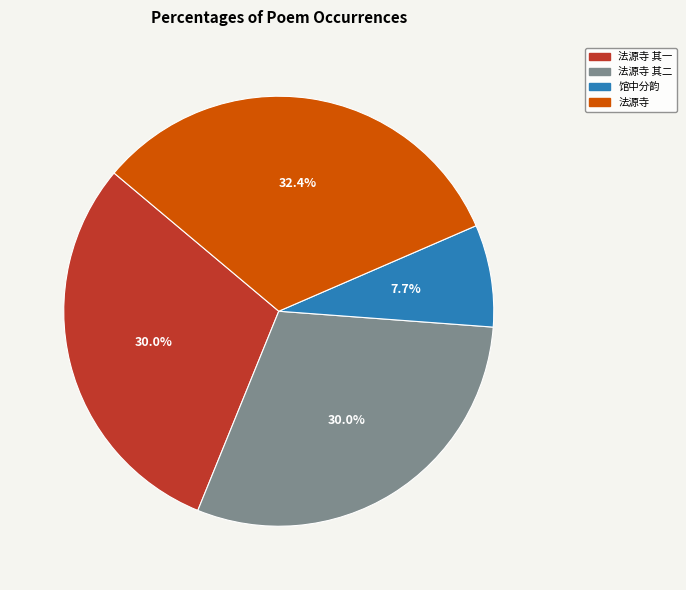

Which has a higher value, 法源寺 or 法源寺 其二?

法源寺